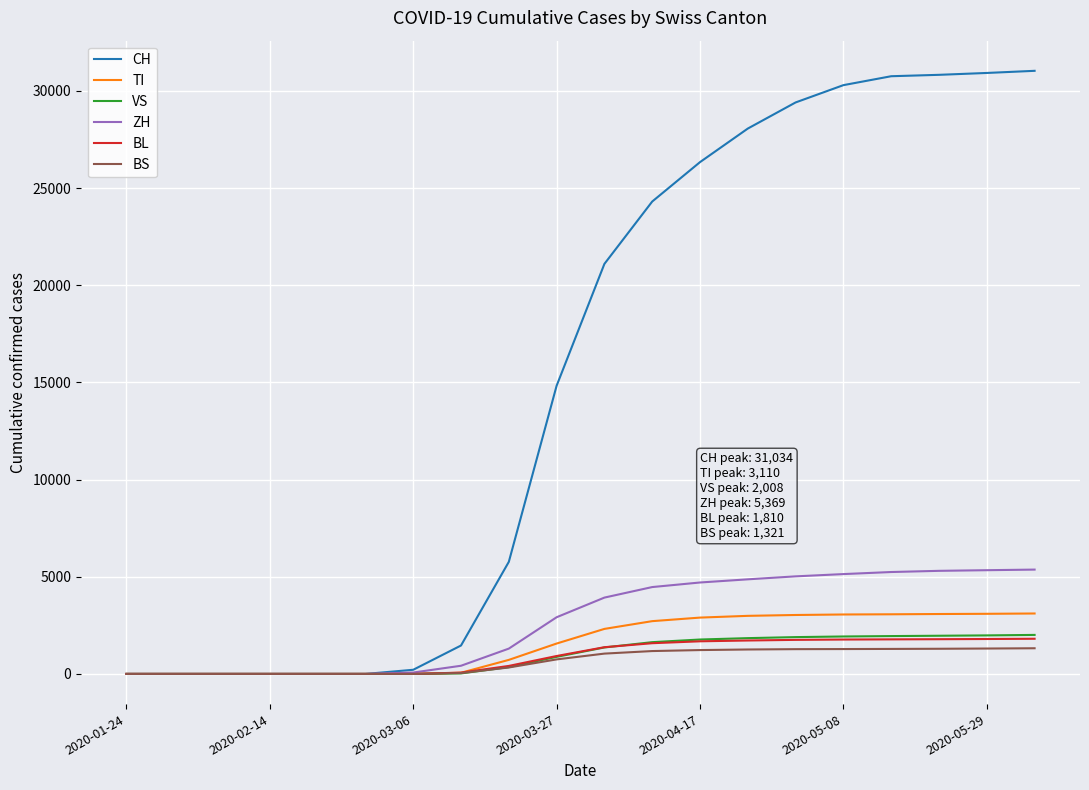

Which series has the largest total across all categories?

CH